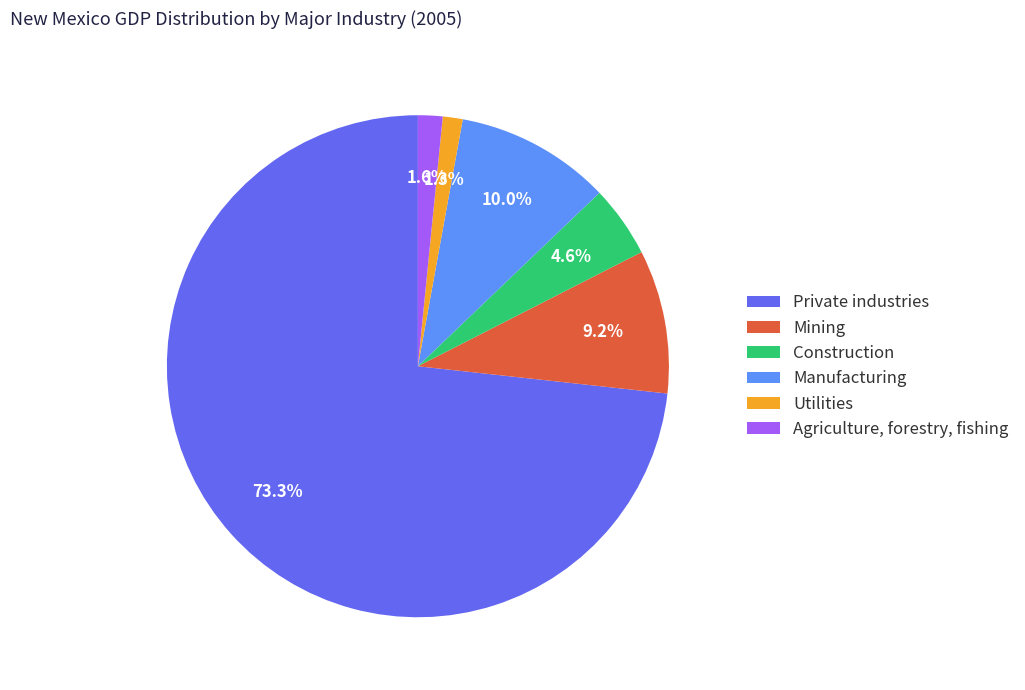

Which slice is the largest?

Private industries